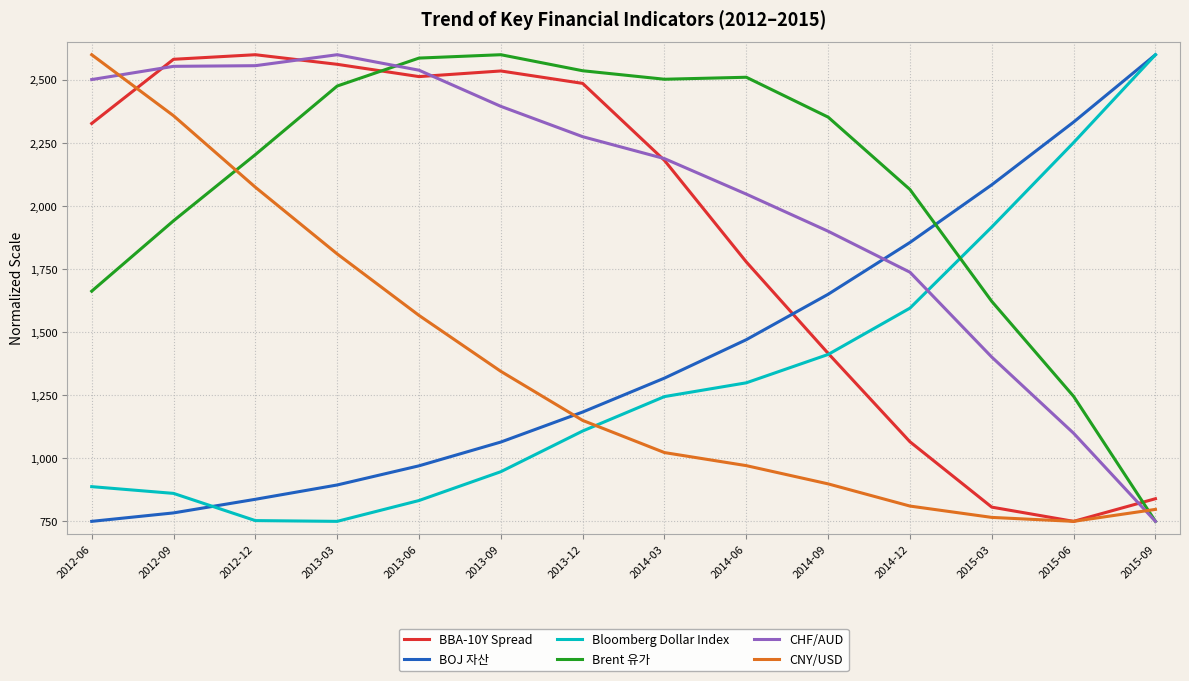

What is the spread (max minus min) of values at 2013-06?

1754.1